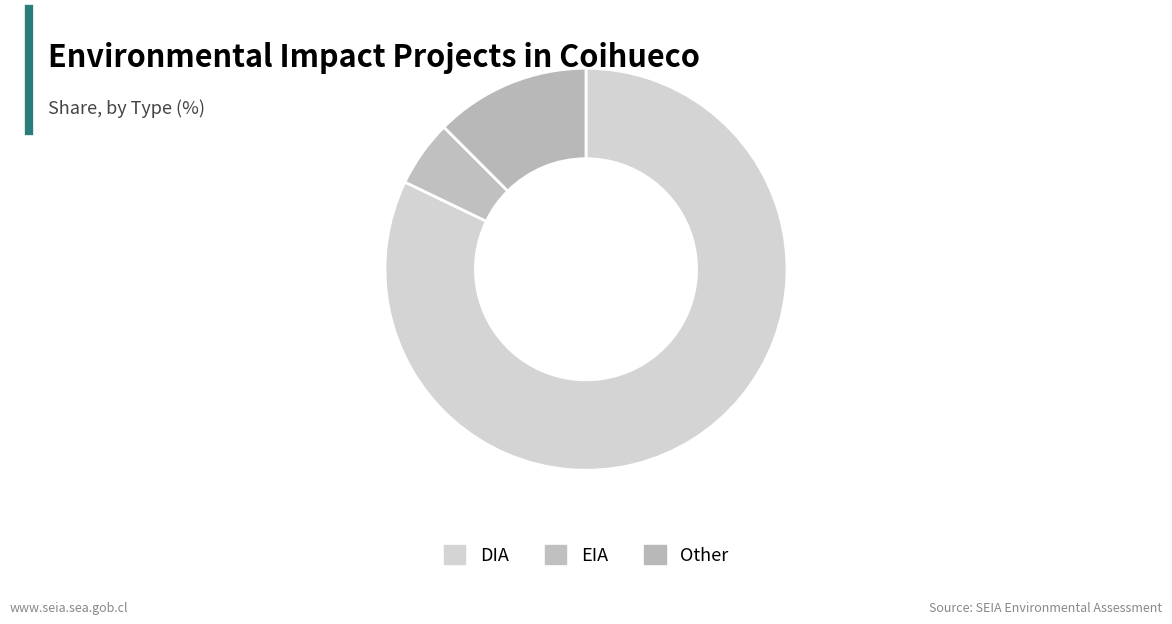

Between DIA and EIA, which is larger?

DIA